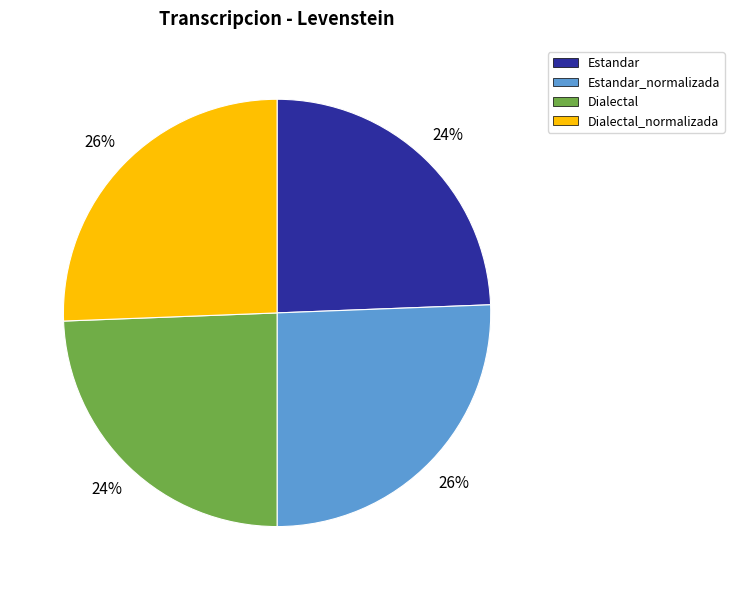

Does any single category account for the majority?

No